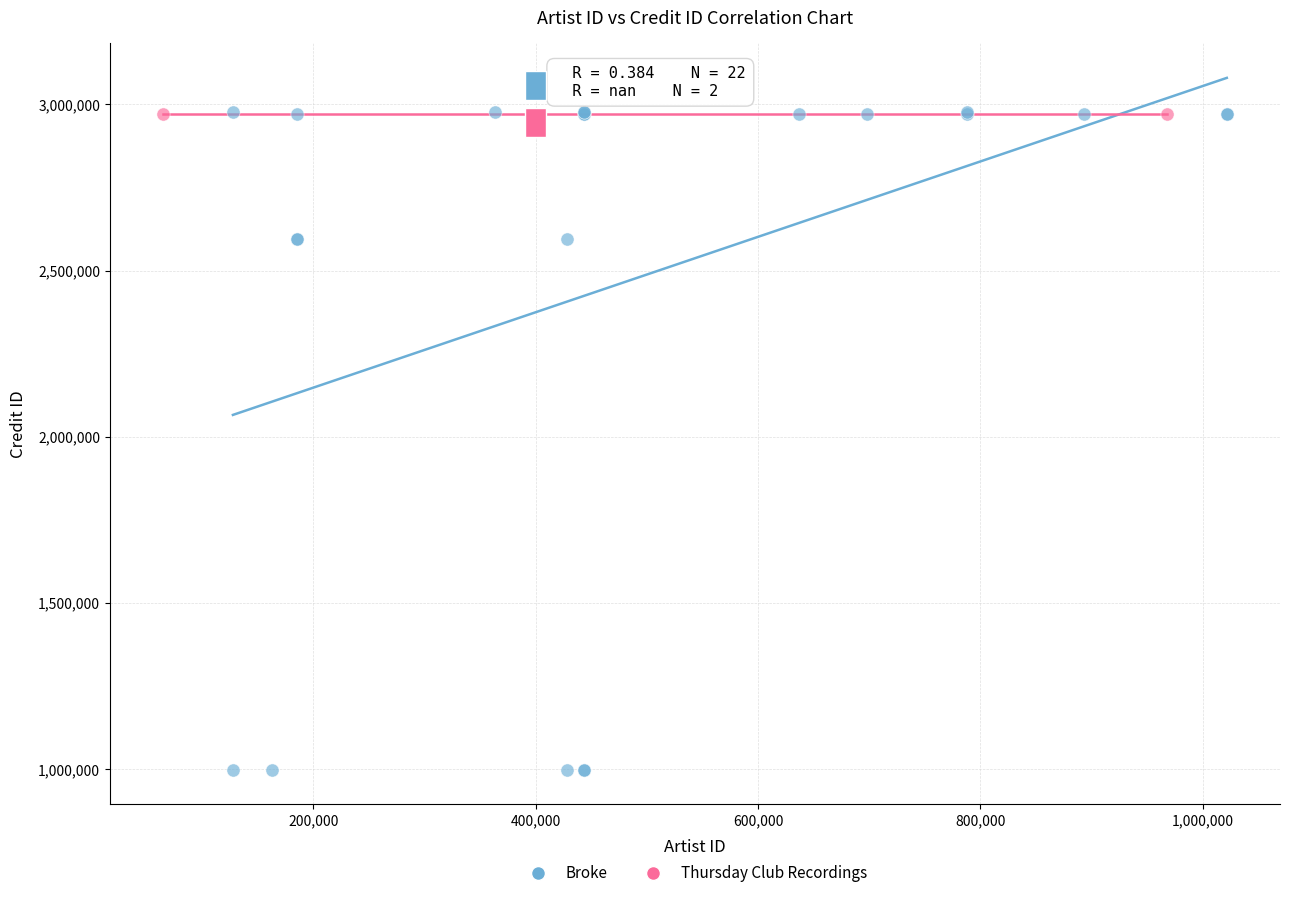

What are all the series names shown in the legend?

Broke, Thursday Club Recordings